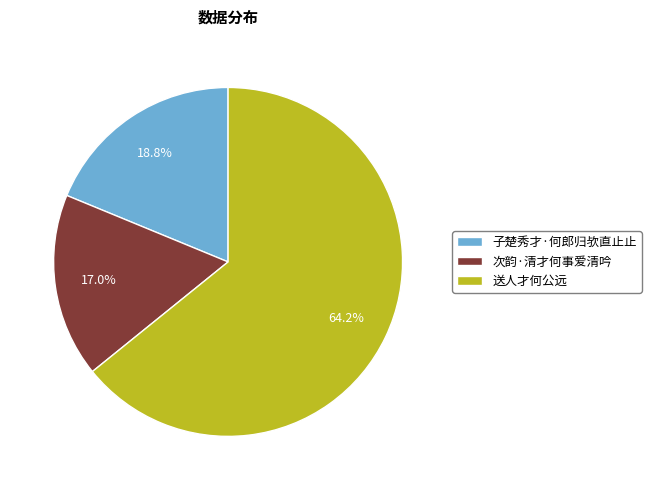

What is the ratio of the value at 次韵·清才何事爱清吟 to the value at 子楚秀才·何郎归欤直止止?

0.9